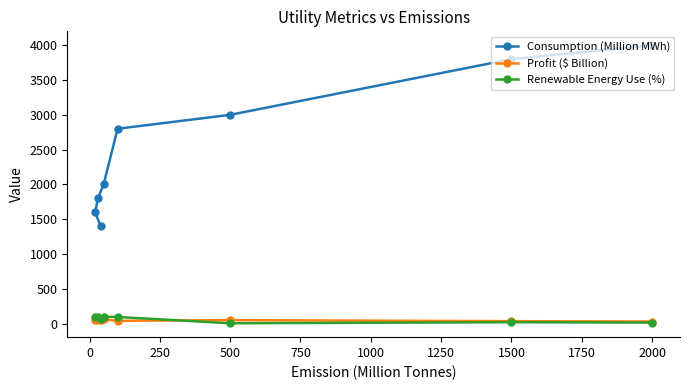

At how many categories does at least one series exceed 2326?

4